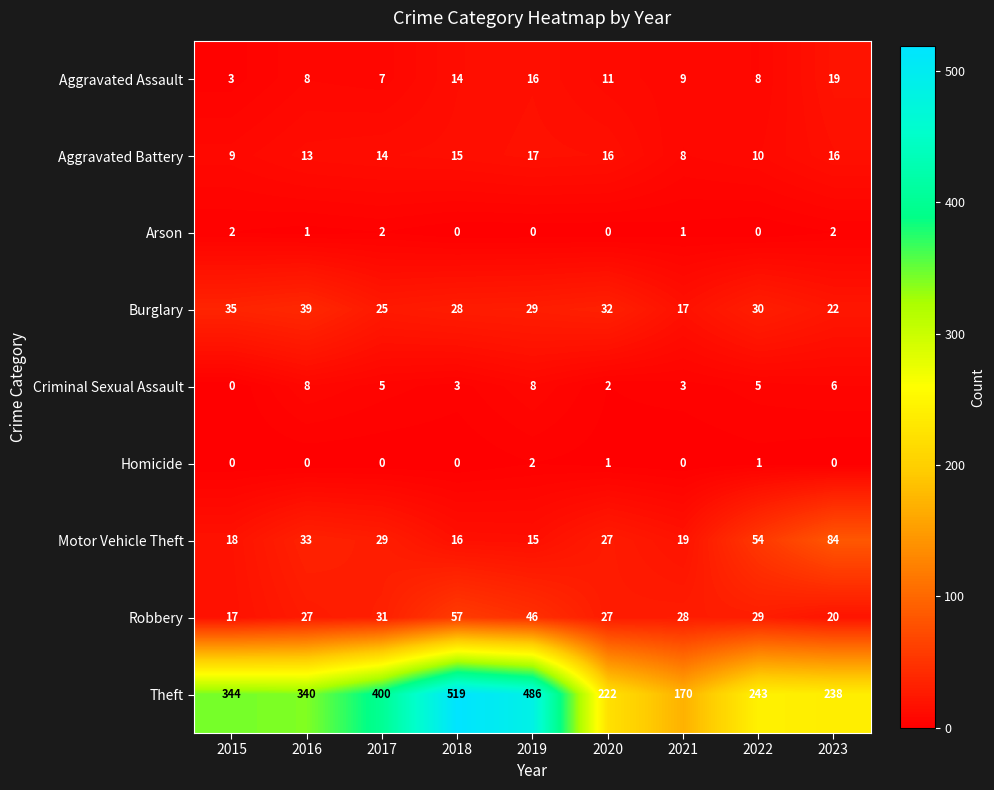

The Theft series shows 344 at 2015. True or false?

True